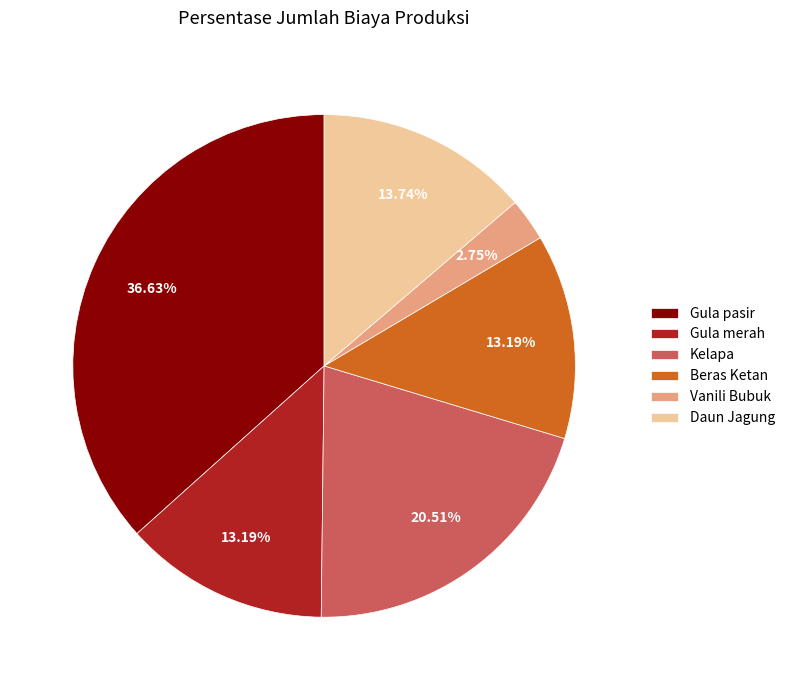

Do Kelapa and Gula merah together represent more than half of the pie?

No